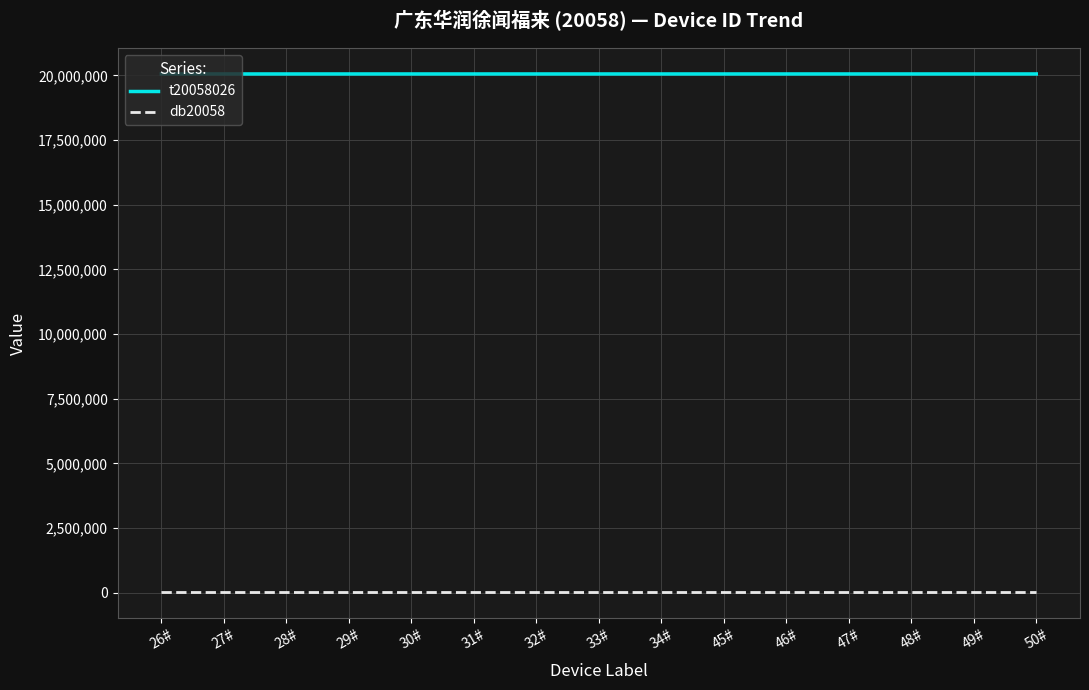

What is the total value across all series at 49#?

20063078